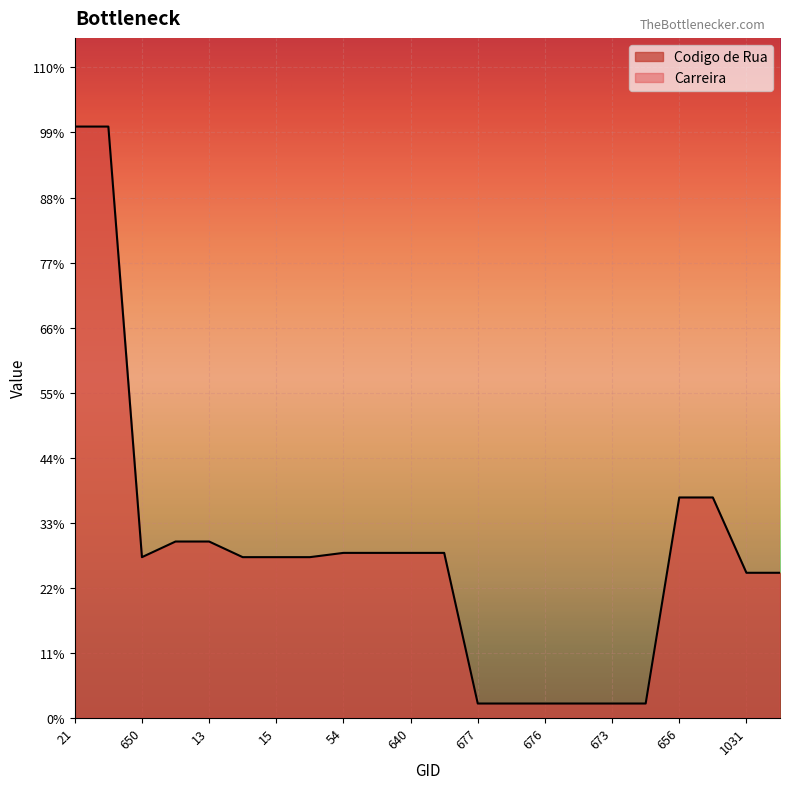

What is the label of the 9th point from the right?

670